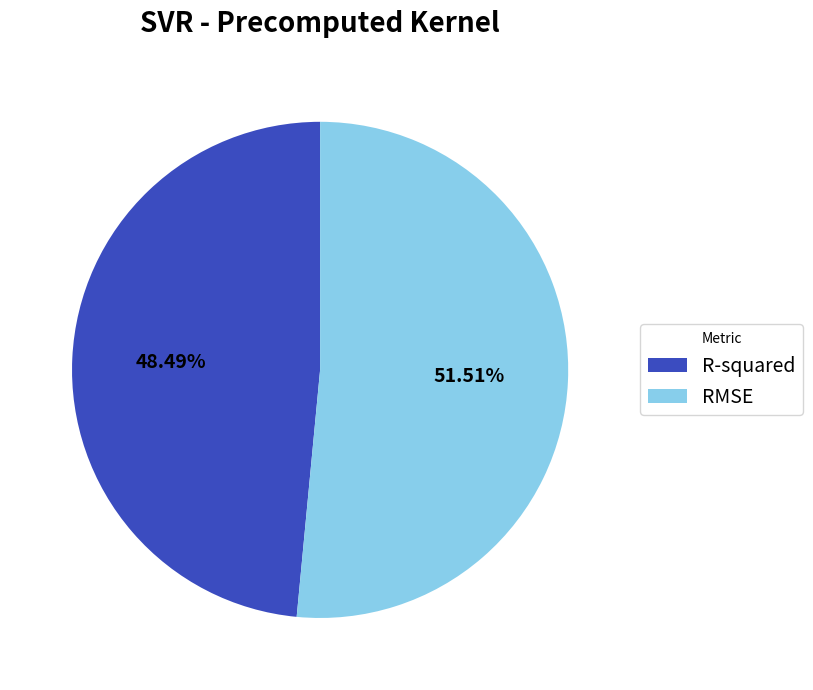

Approximately how many times larger is the value at R-squared compared to RMSE?

0.9